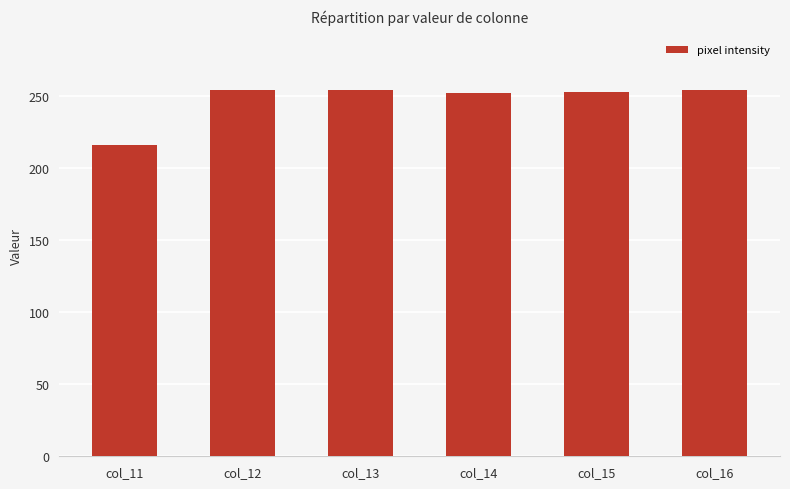

Between col_11 and col_16, which is larger?

col_16